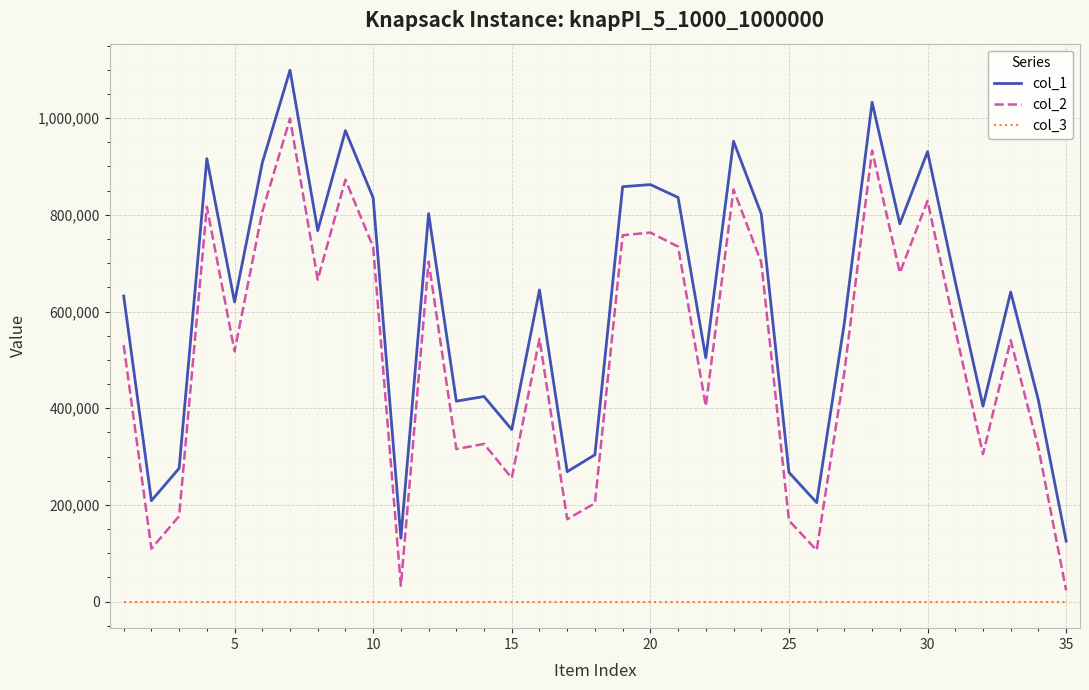

Rank the series by their average value, from lowest to highest.

col_3, col_2, col_1